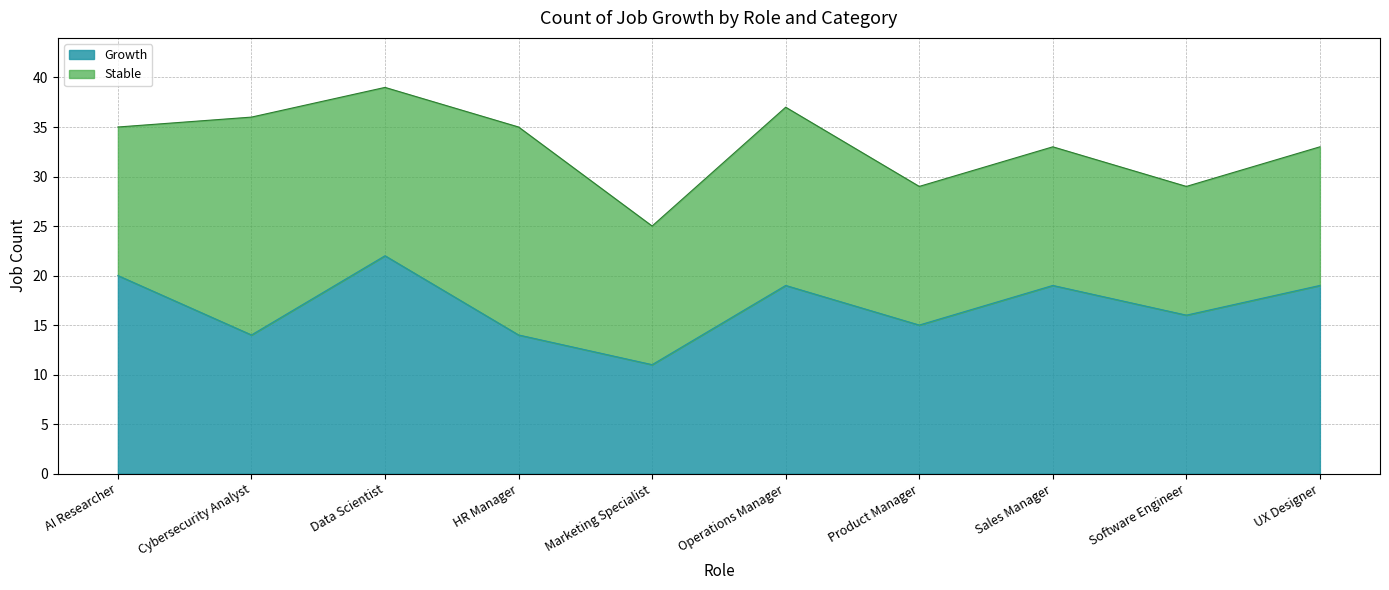

What is the maximum value shown in the chart?

22